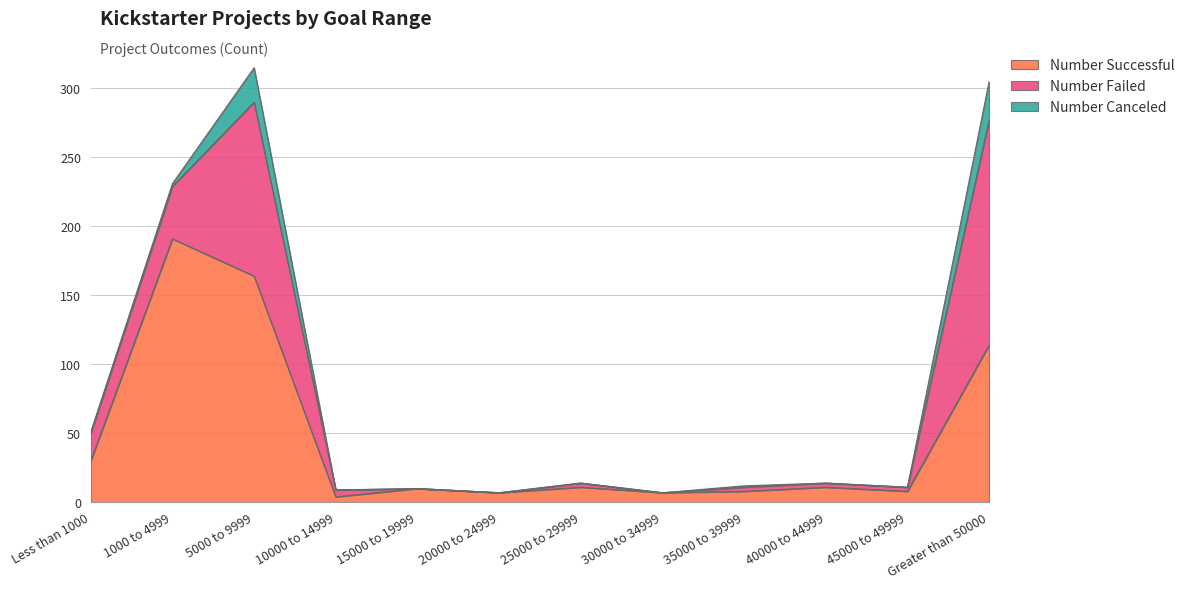

What are all the series names shown in the legend?

Number Successful, Number Failed, Number Canceled